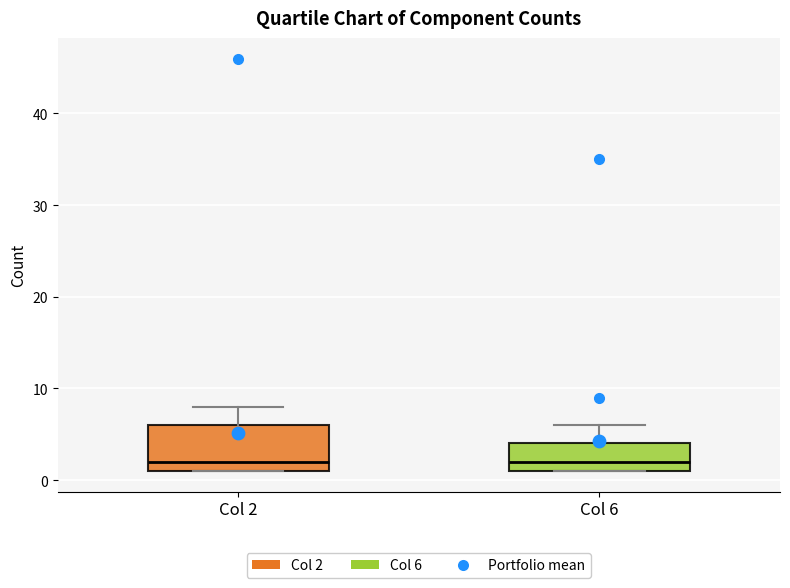

Which box is the tallest, from its lower edge to its upper edge?

Col 2